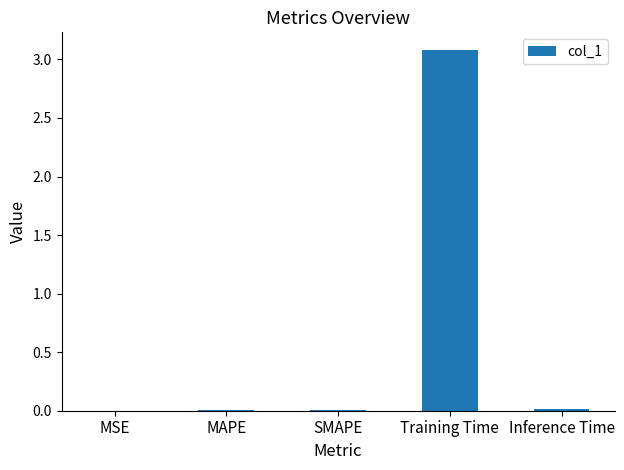

The value at Training Time is 1.7. True or false?

False